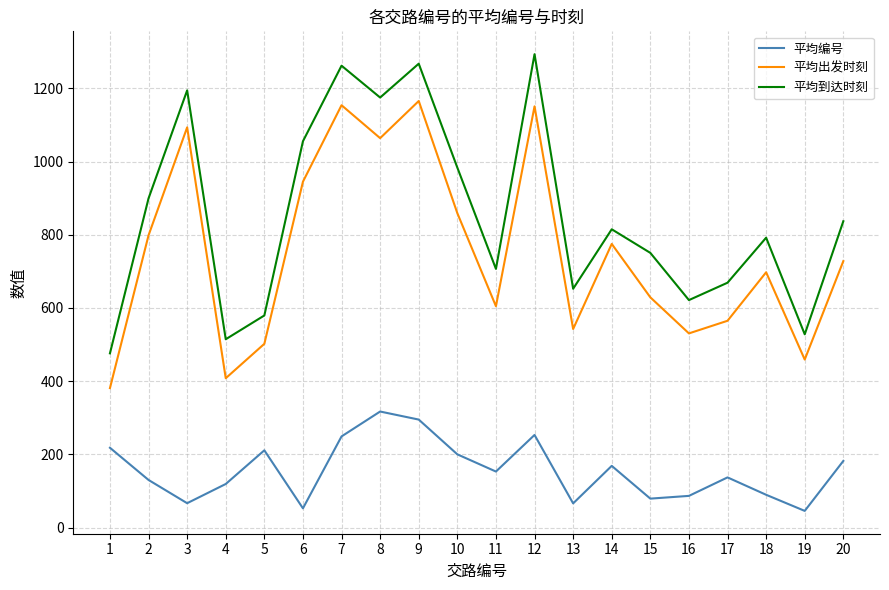

How many values in the 平均出发时刻 series are below 728?

10